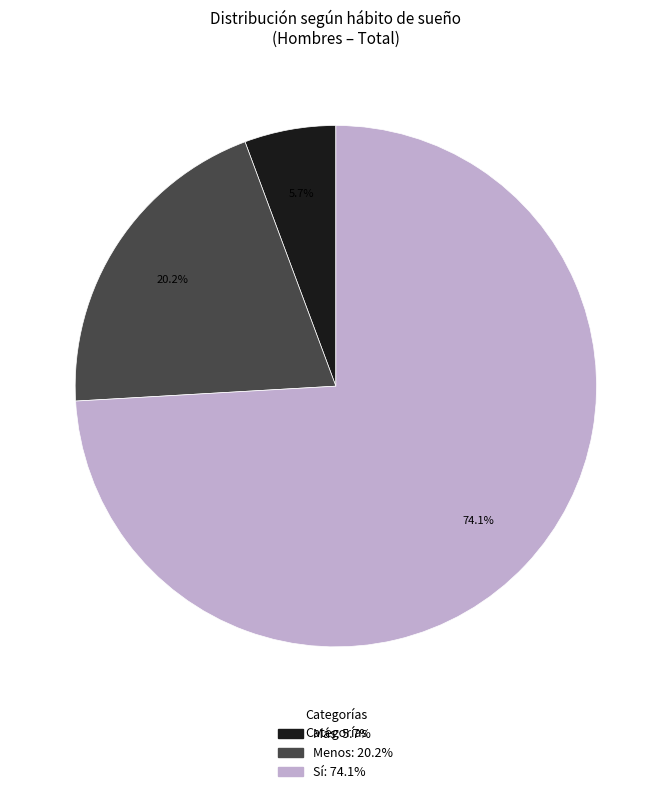

Is there a majority slice in this chart?

Yes